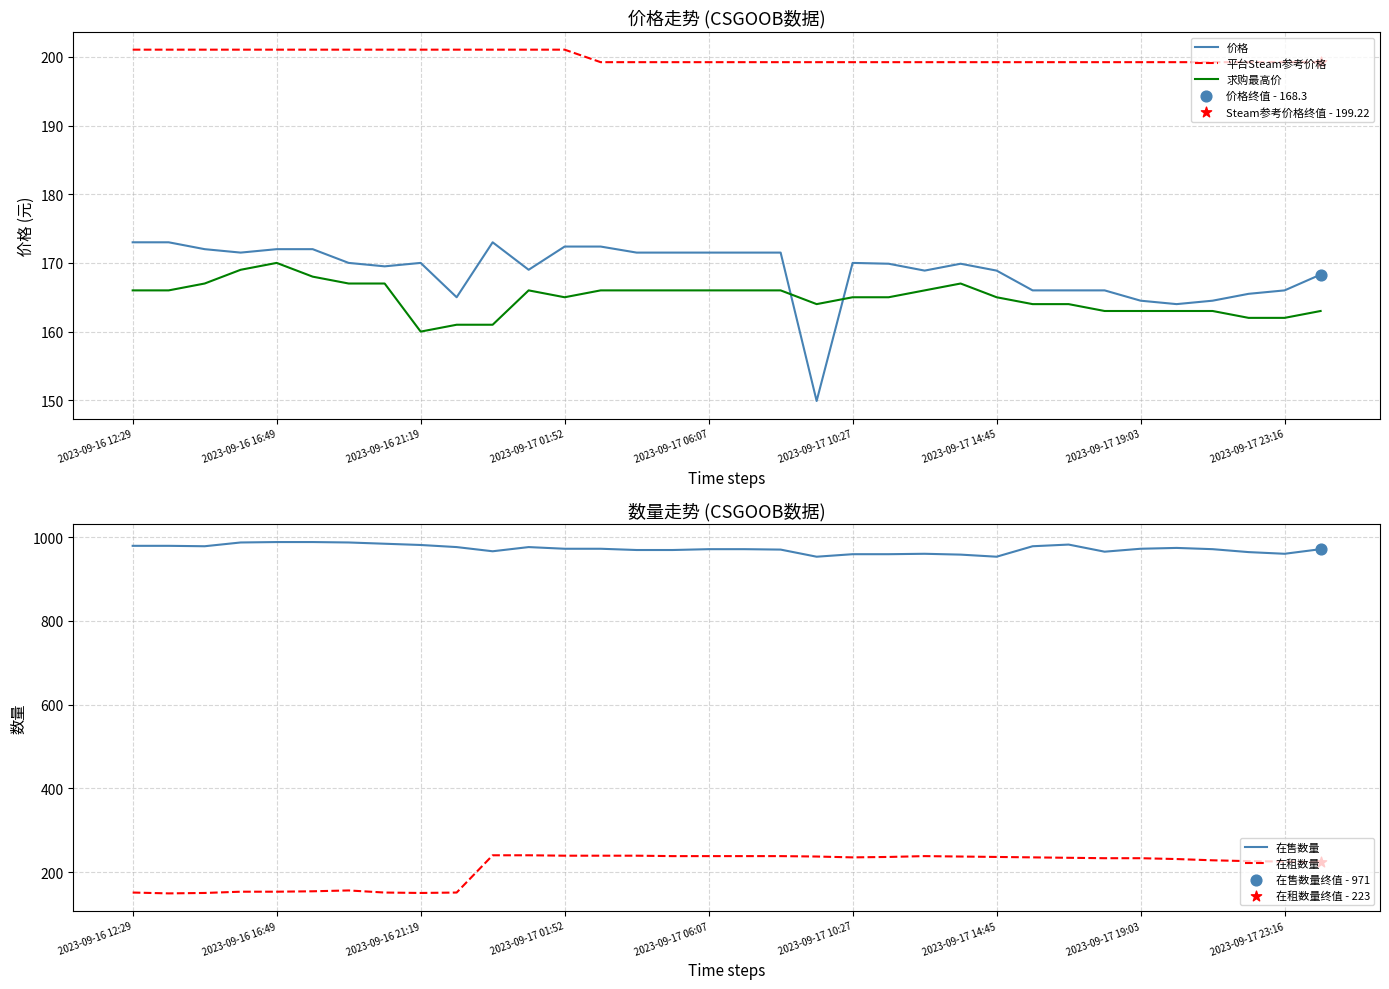

Which series has the widest spread of Y values?

在租数量